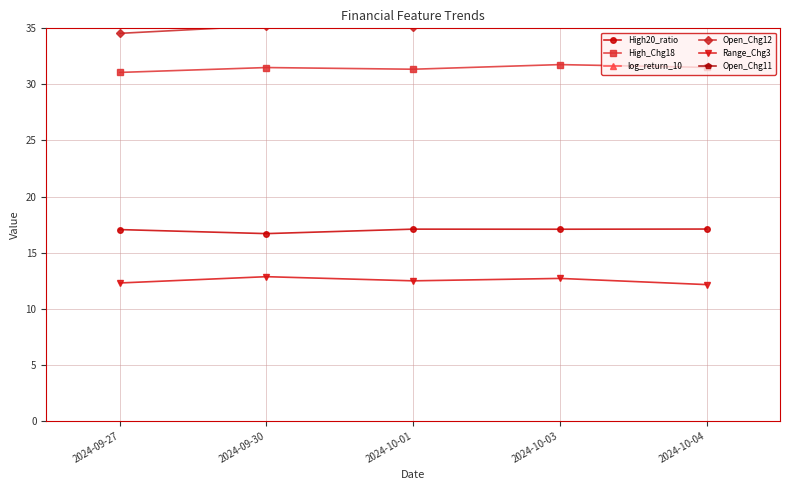

What is the spread (max minus min) of values at 2024-10-04?

57.6